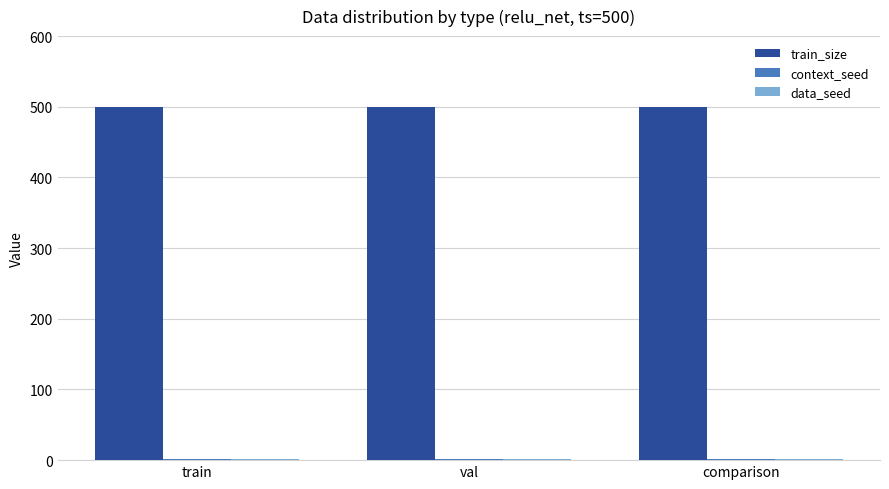

True or false: train_size has a value of 281 at val.

False